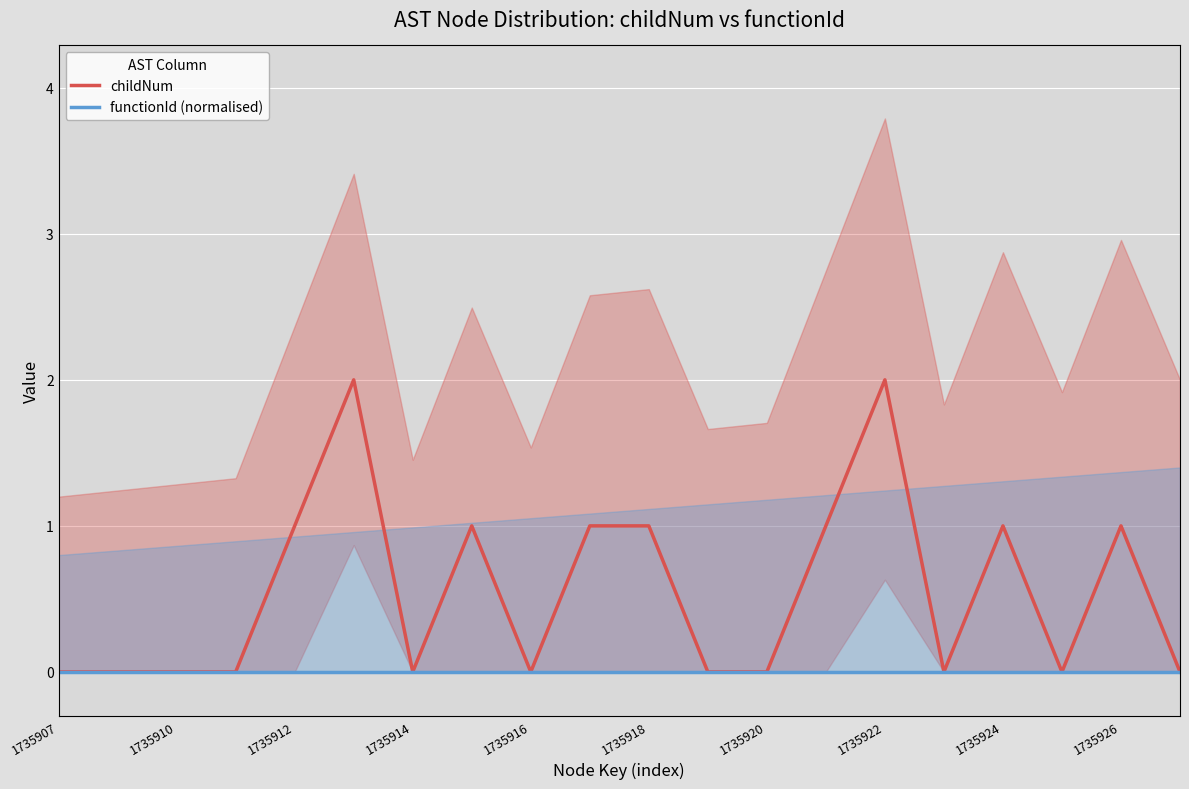

Is it true that childNum equals 0 at 1735912?

False